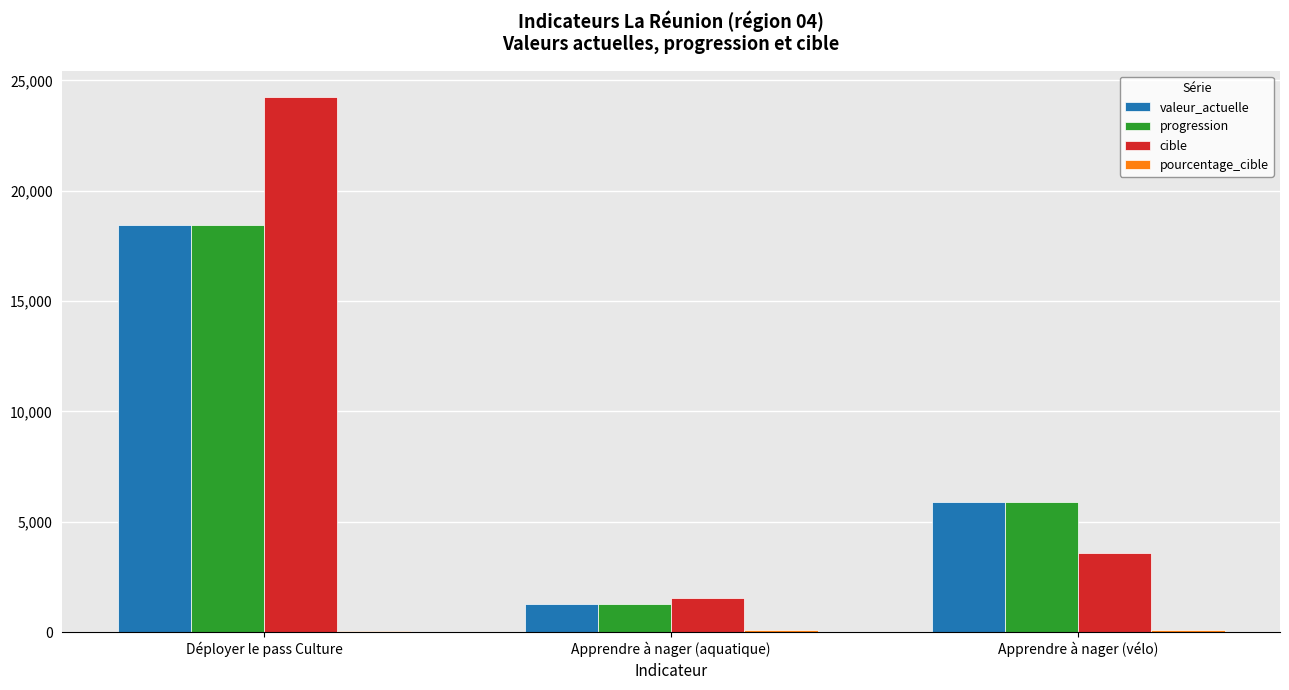

Which series has the largest total across all categories?

cible